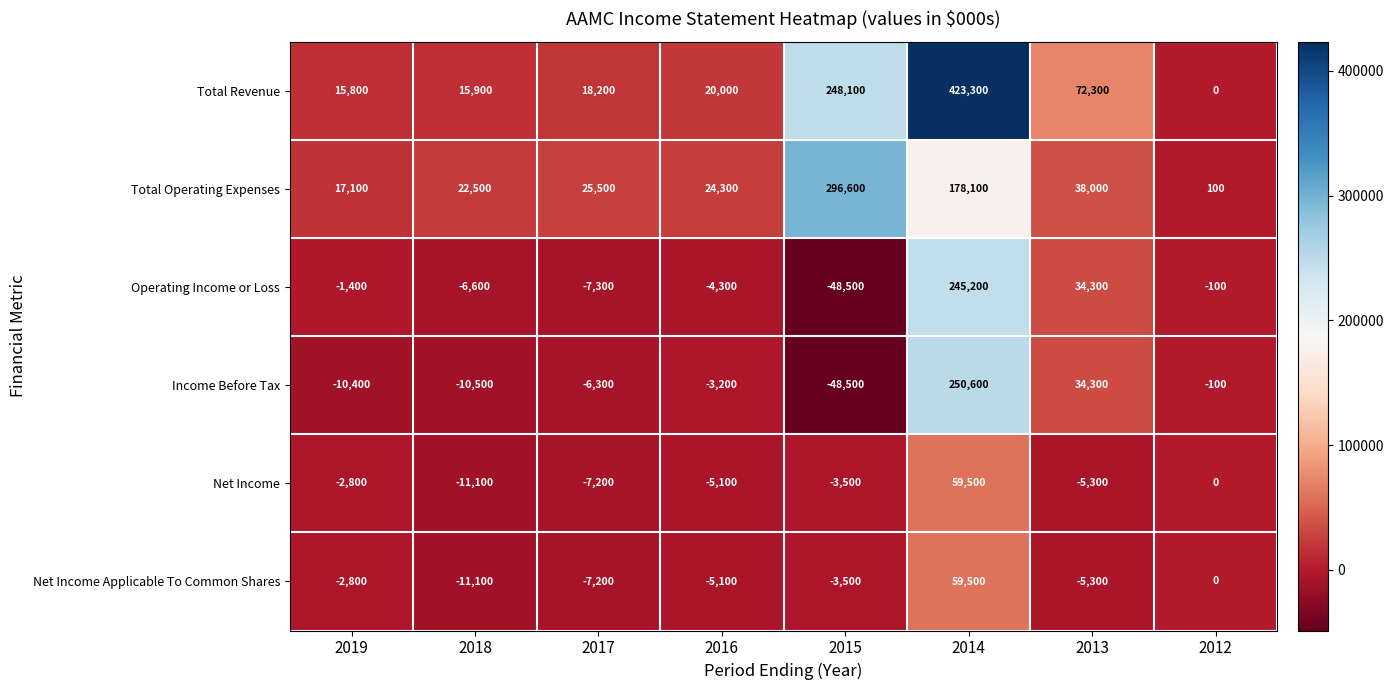

Which series has the widest spread of values?

Total Revenue